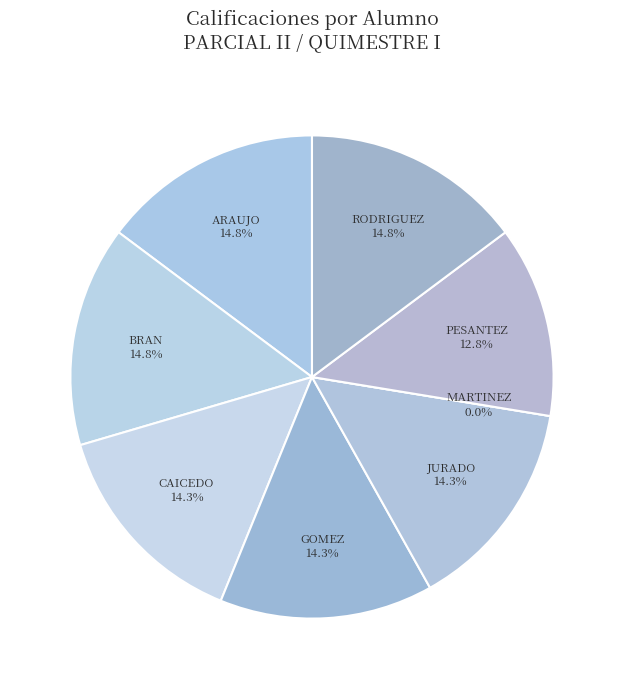

Which slice is the smallest?

MARTINEZ NAVA LUIS GERARDO